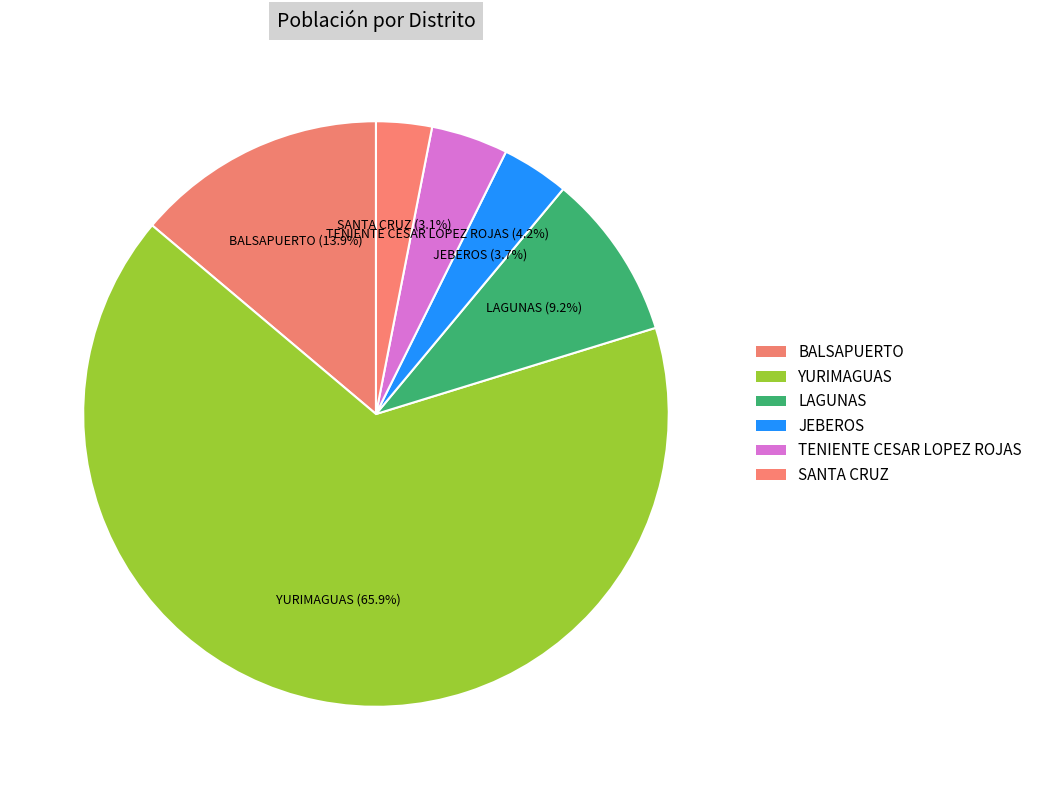

What is the total percentage of SANTA CRUZ and LAGUNAS?

12.3%